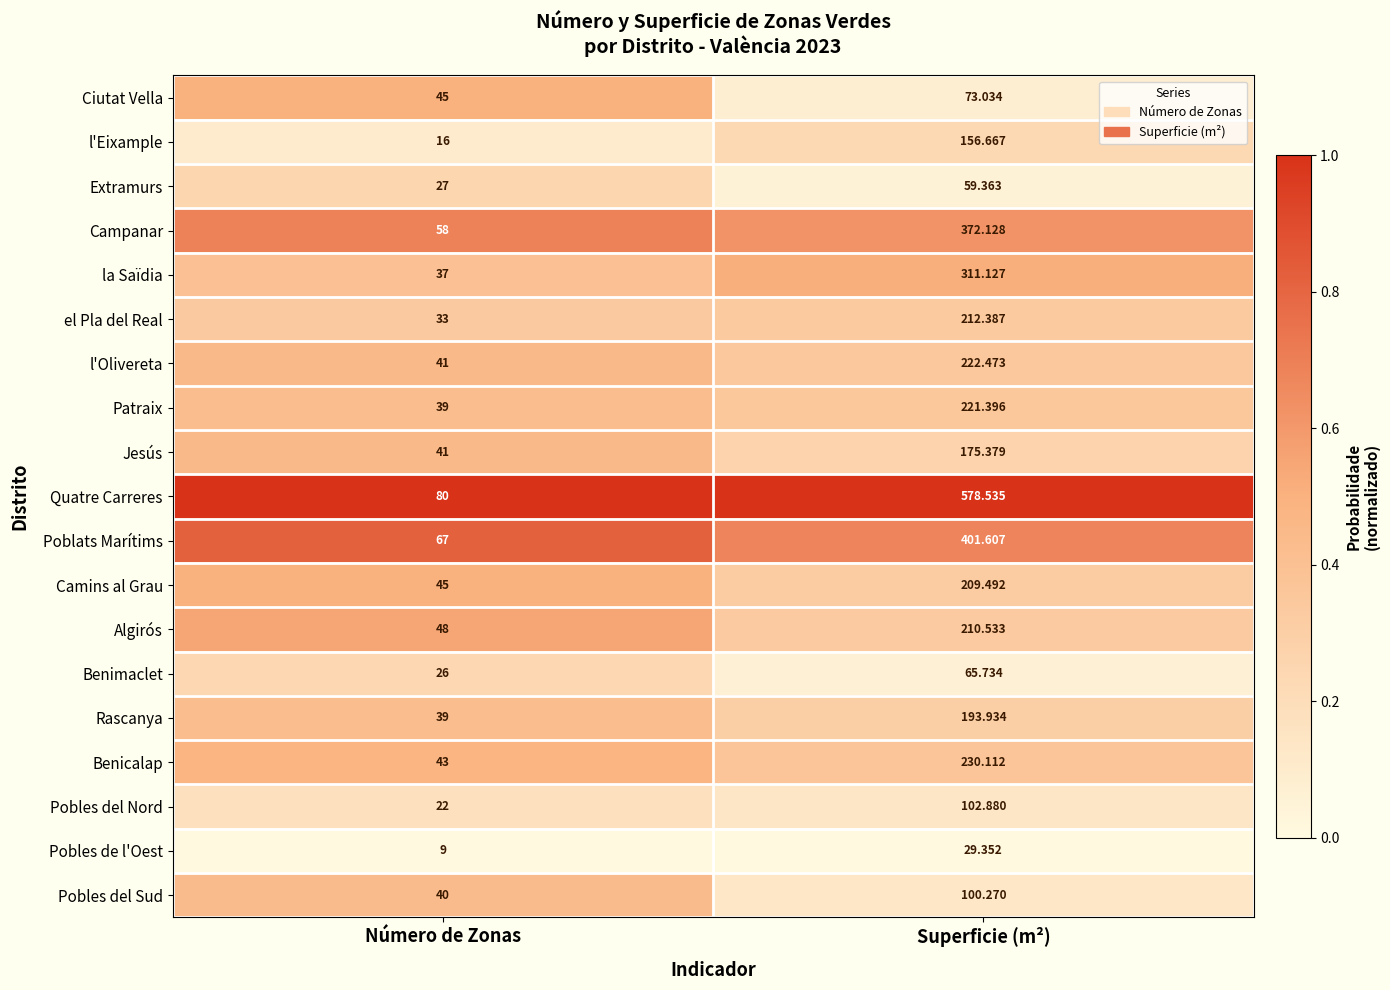

At Superficie (m²), list the series in order from smallest to largest.

Pobles de l'Oest, Extramurs, Benimaclet, Ciutat Vella, Pobles del Sud, Pobles del Nord, l'Eixample, Jesús, Rascanya, Camins al Grau, Algirós, el Pla del Real, Patraix, l'Olivereta, Benicalap, la Saïdia, Campanar, Poblats Marítims, Quatre Carreres